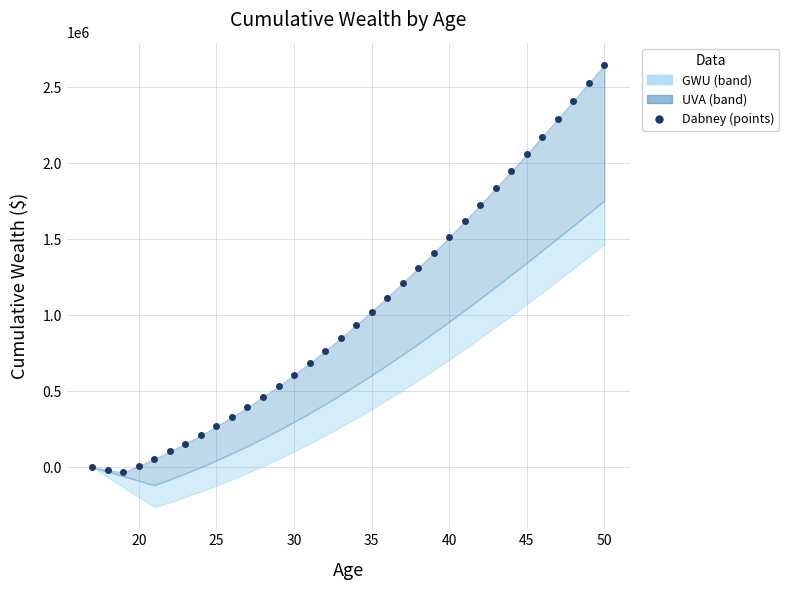

True or false: UVA and Dabney cross at least once.

False